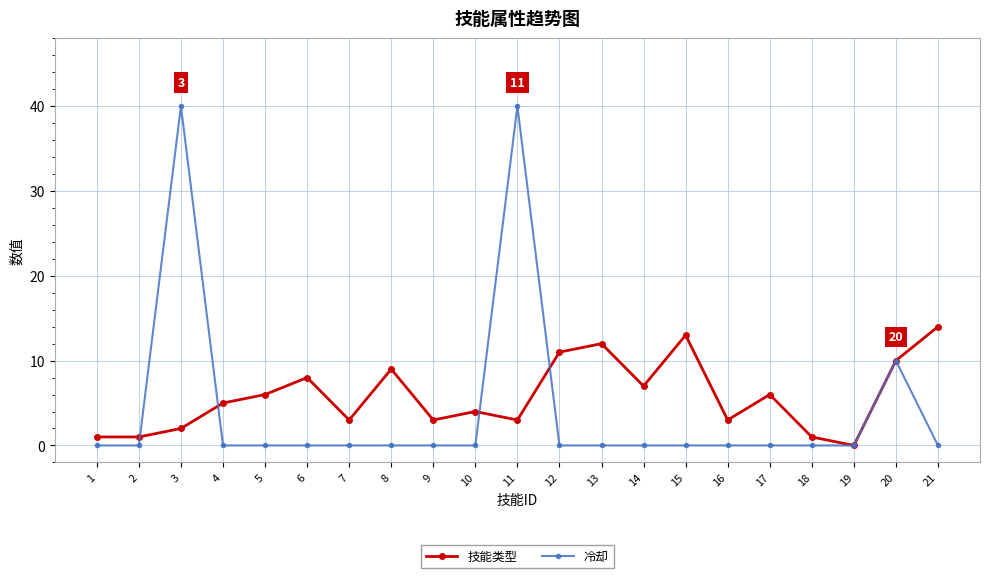

At which category is the sum across all series the highest?

11